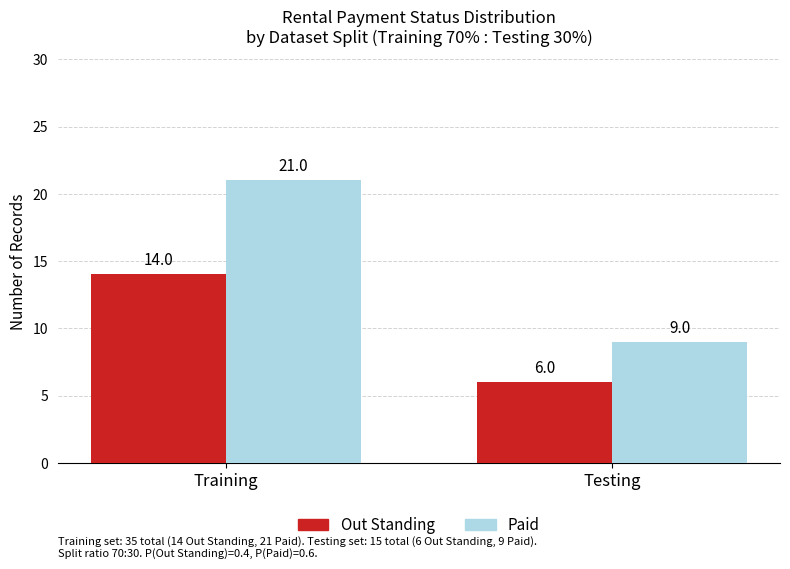

How many data points in Paid are less than 21?

1